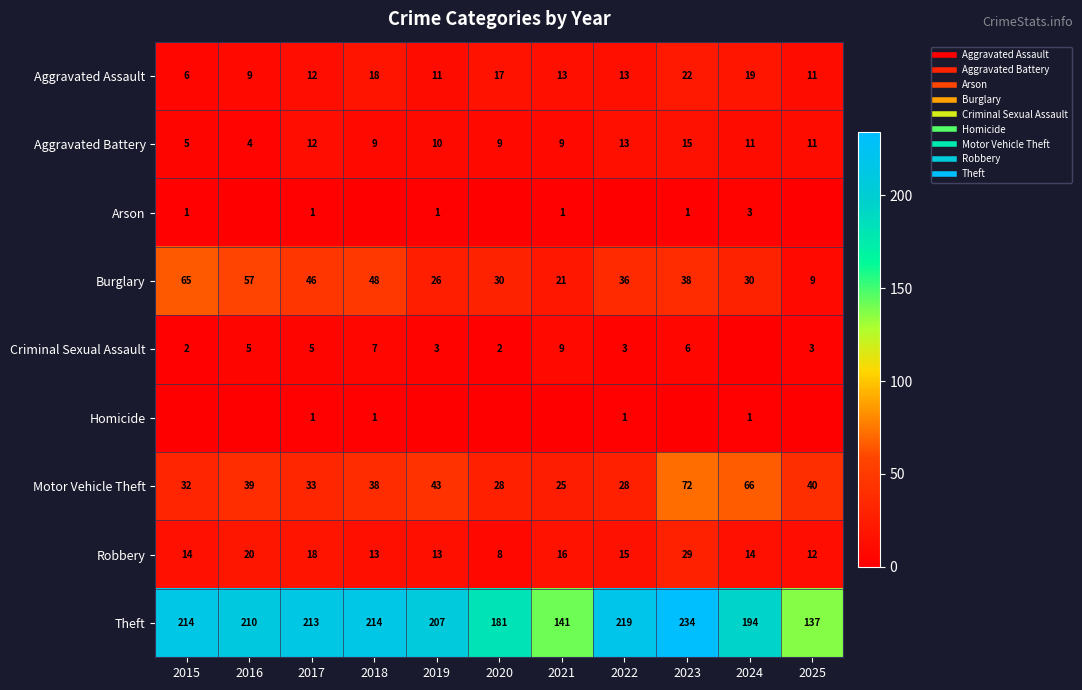

Rank the categories by Robbery value from lowest to highest.

2020, 2025, 2018, 2019, 2015, 2024, 2022, 2021, 2017, 2016, 2023